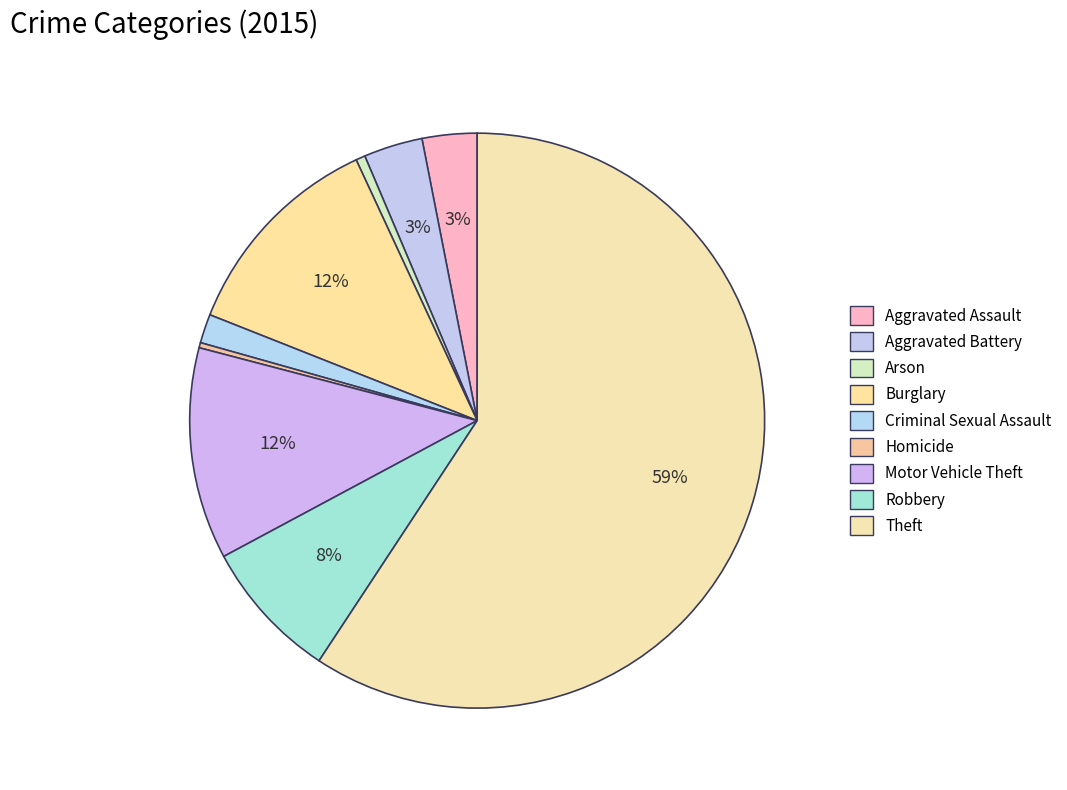

How much of the chart is everything except Theft?

40.7%